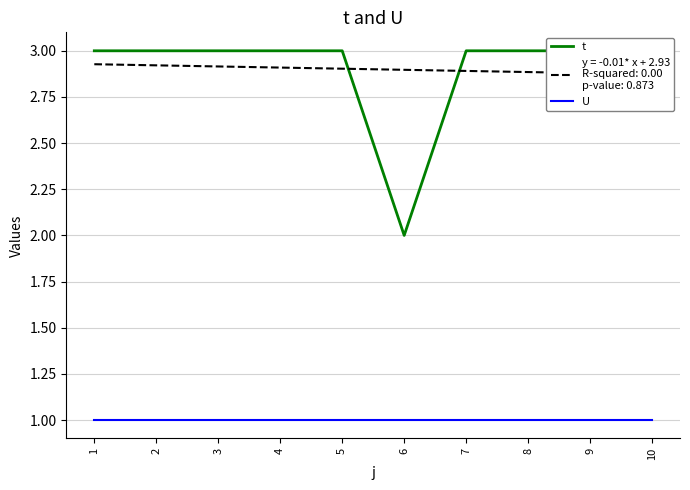

How many t values are between 3 and 4?

9